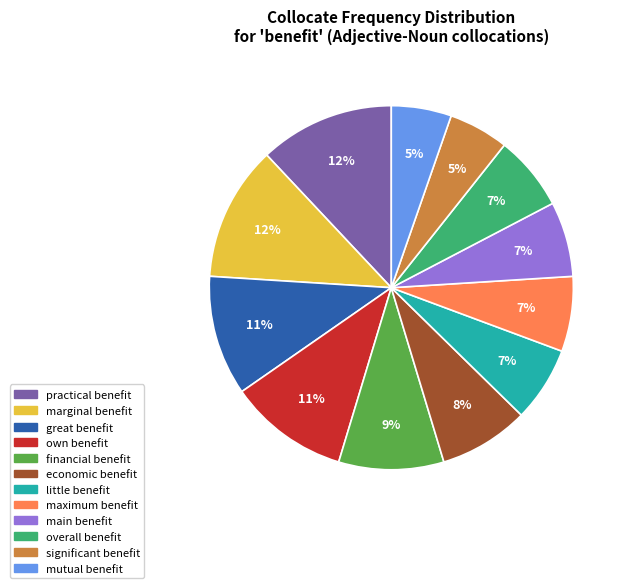

The economic benefit slice represents 18% of the pie. True or false?

False